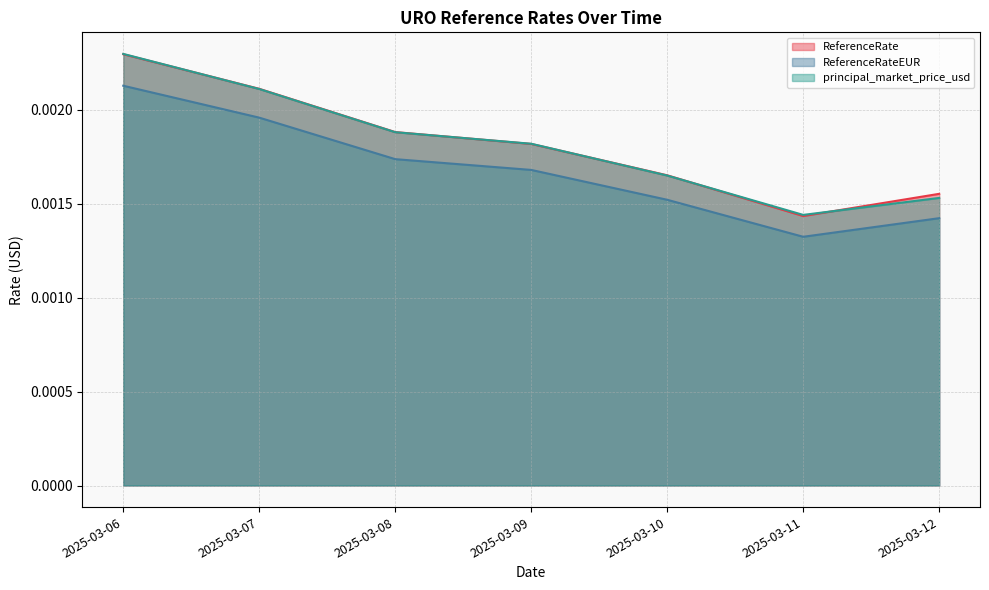

At which category is the sum across all series the highest?

2025-03-06